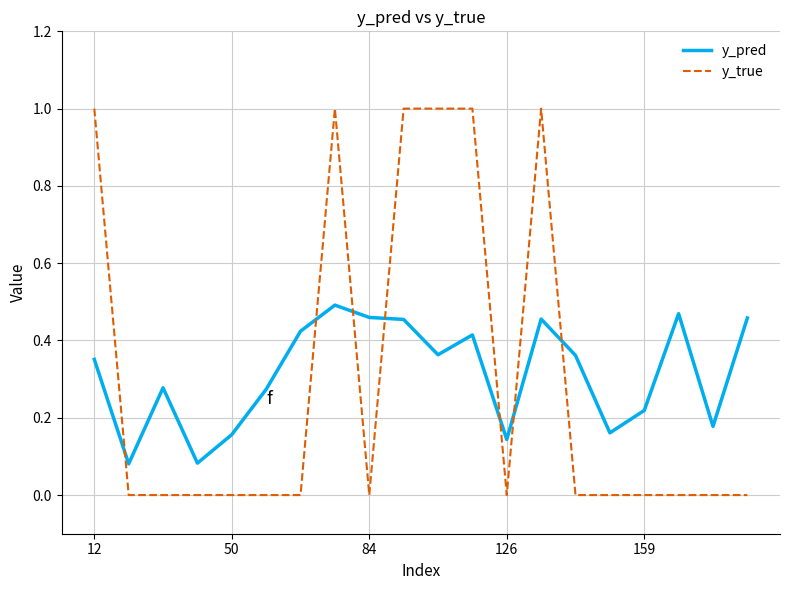

Rank the series by their maximum value, from highest to lowest.

y_true, y_pred